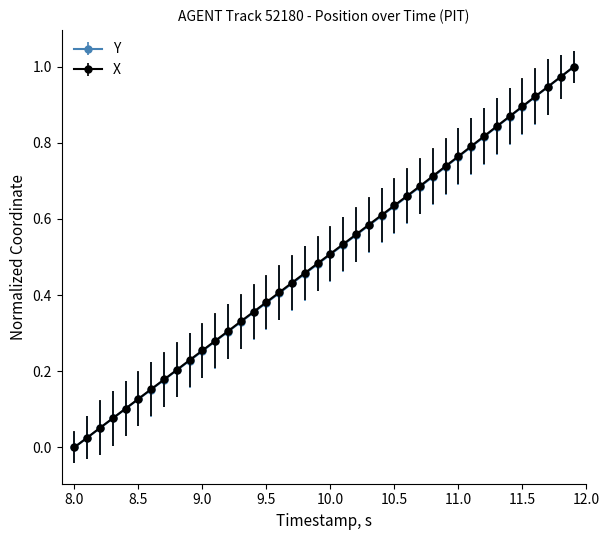

True or false: Y has more than 0 points higher than both neighbors.

False